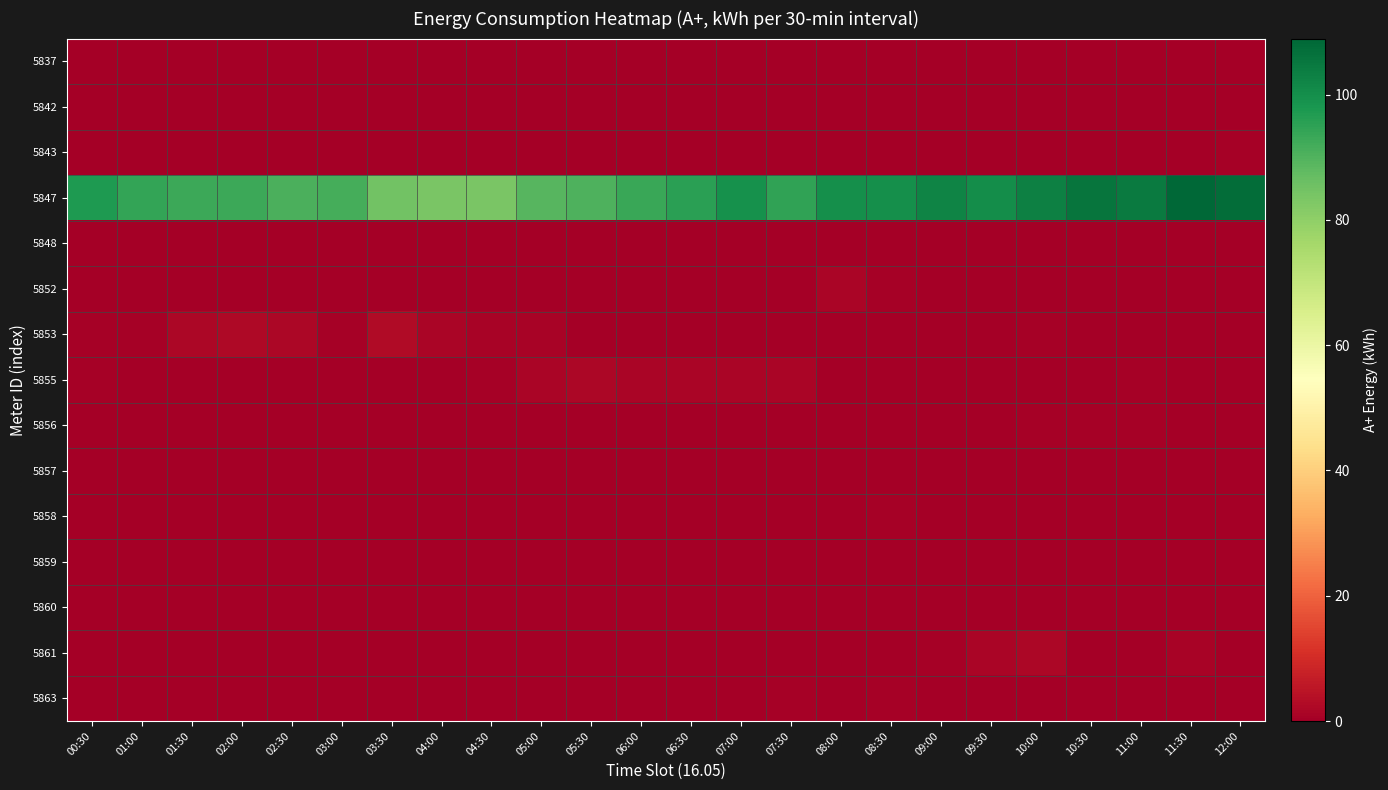

Between 09:00 and 12:00, which is larger?

09:00